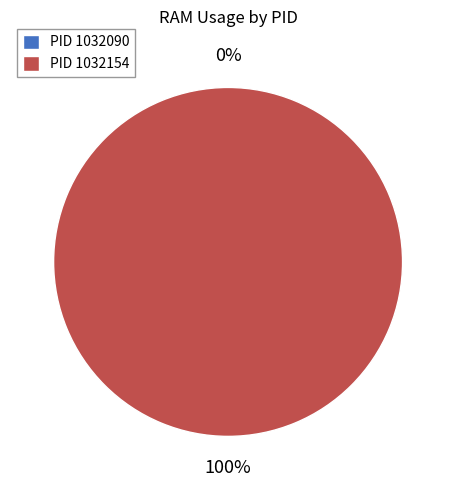

Rank the categories by value from highest to lowest.

1032154, 1032090